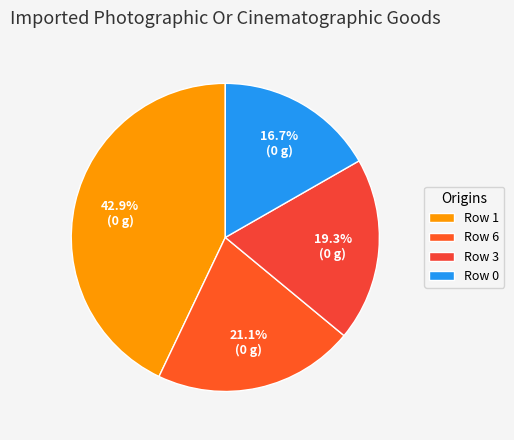

What percentage do Row 1 and Row 6 together represent?

64.0%